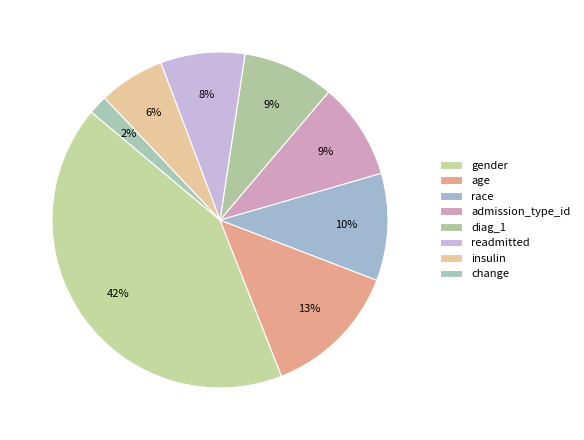

To the nearest percent, what percentage of the pie is race?

10%